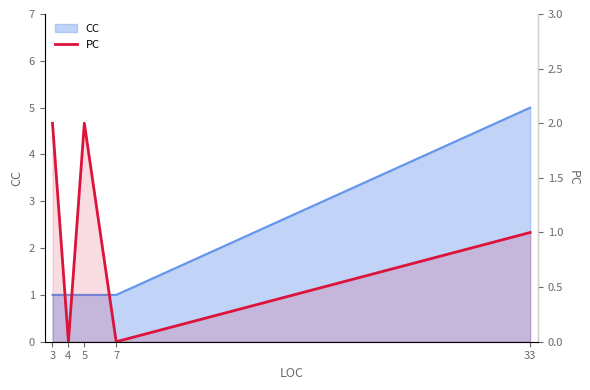

At which category does the data reach its first local peak?

5